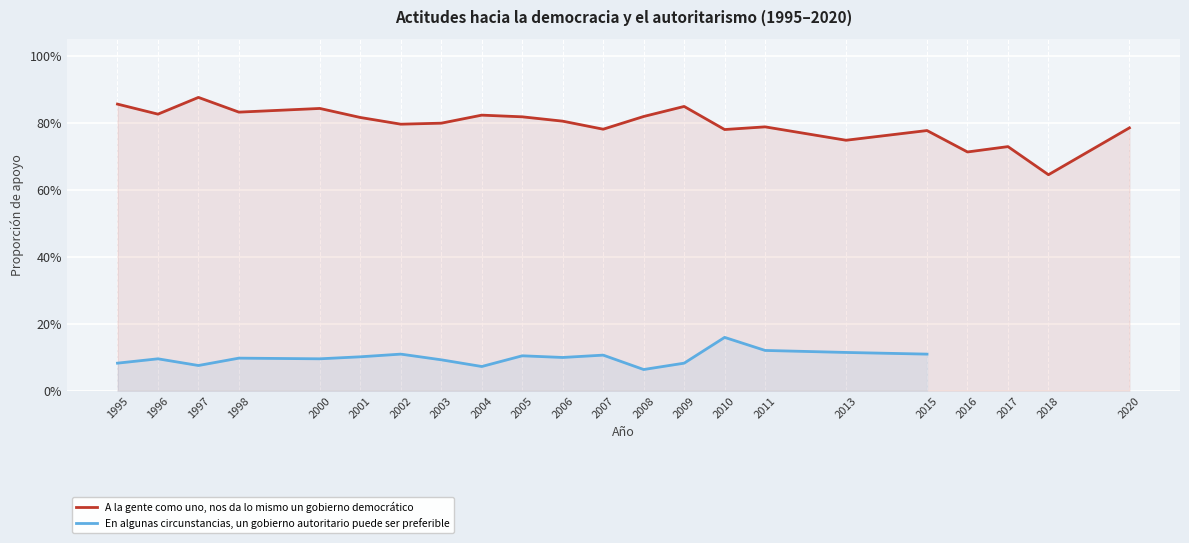

Between 2004 and 2015, which is larger?

2004